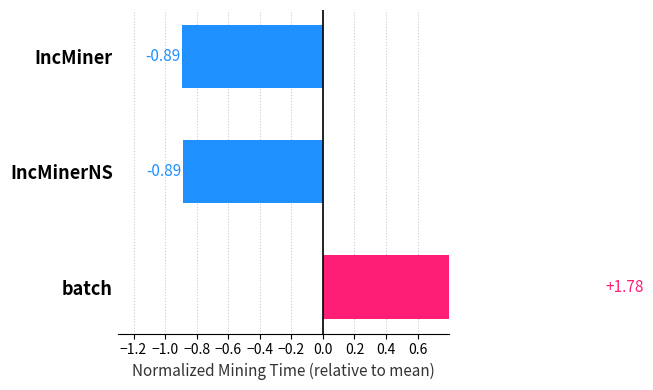

True or false: the data shows -0.9 at IncMiner.

True